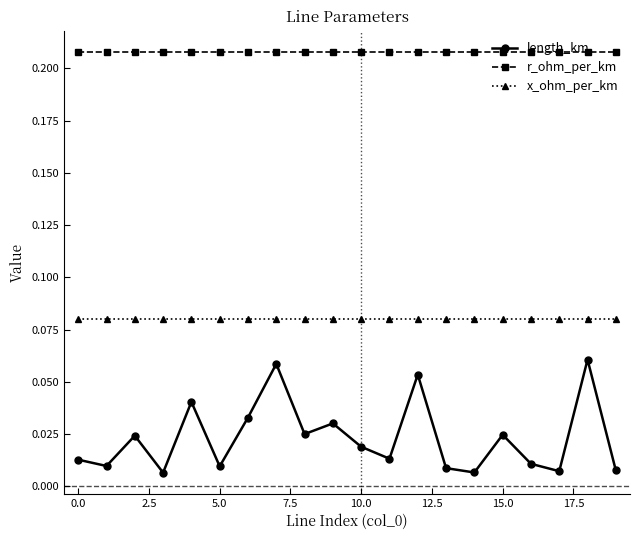

How many lines are shown in the chart?

3